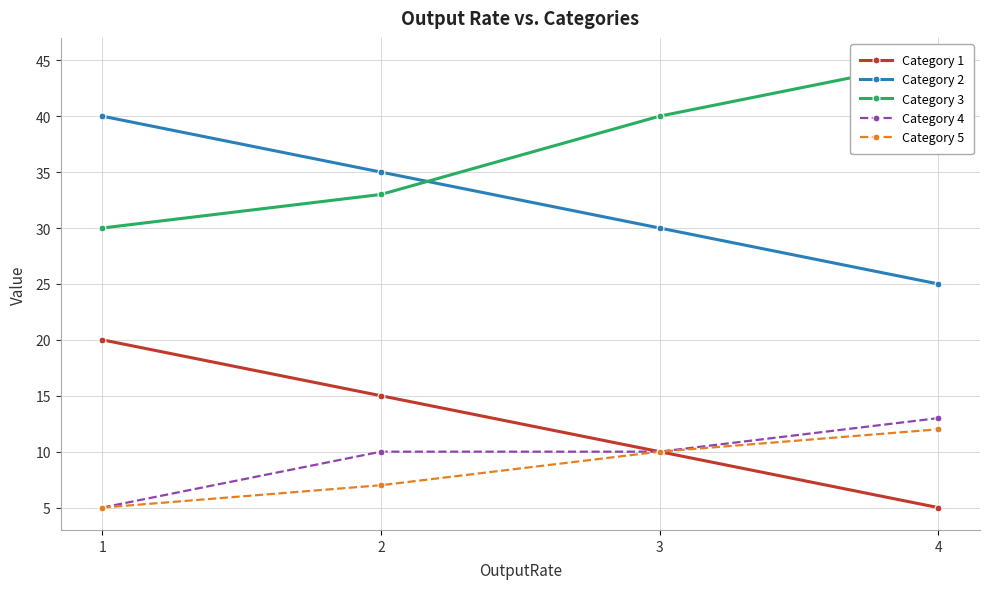

True or false: Category 5 and Category 2 intersect in this chart.

False